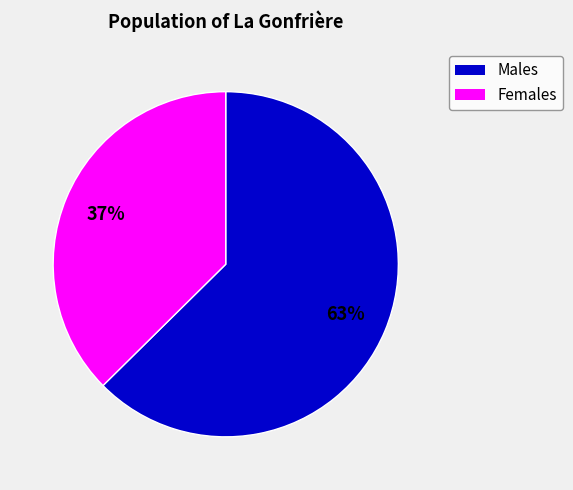

How many slices are in this pie chart?

2